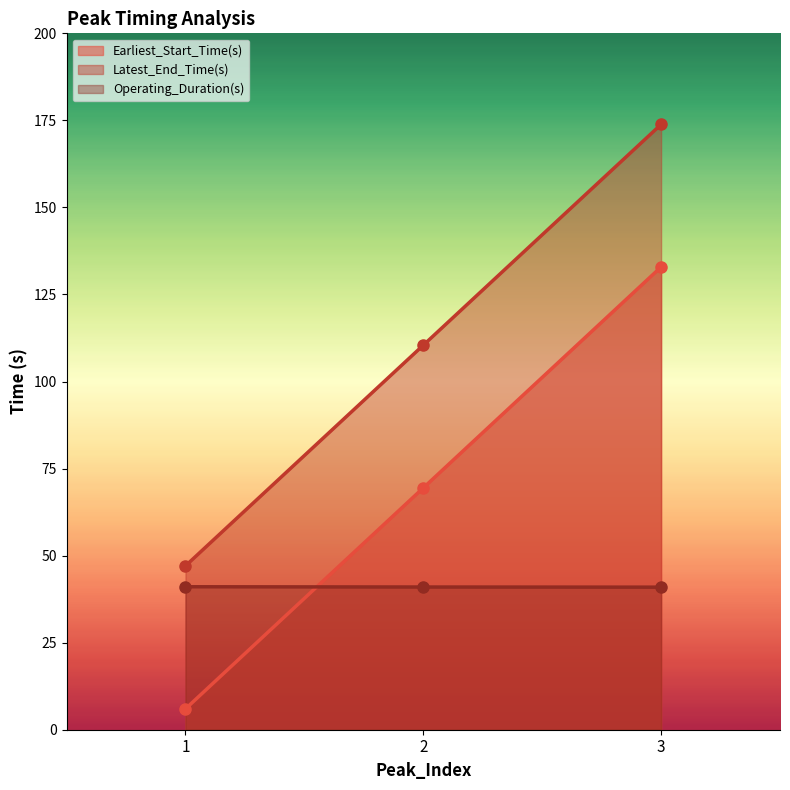

At how many categories does at least one series exceed 34?

3